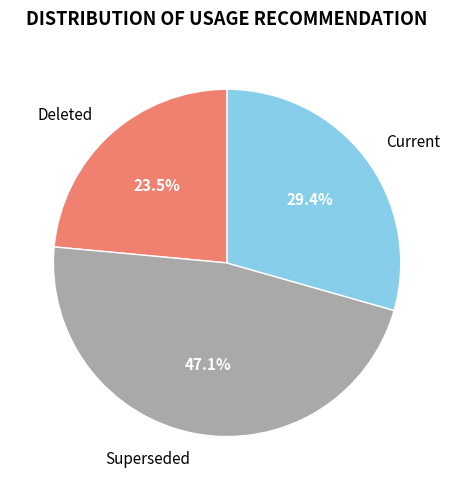

True or false: Deleted accounts for 33% of the total.

False